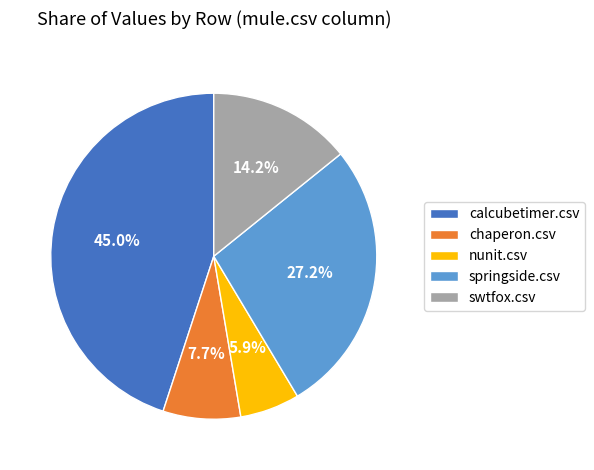

How many segments does this pie chart have?

5